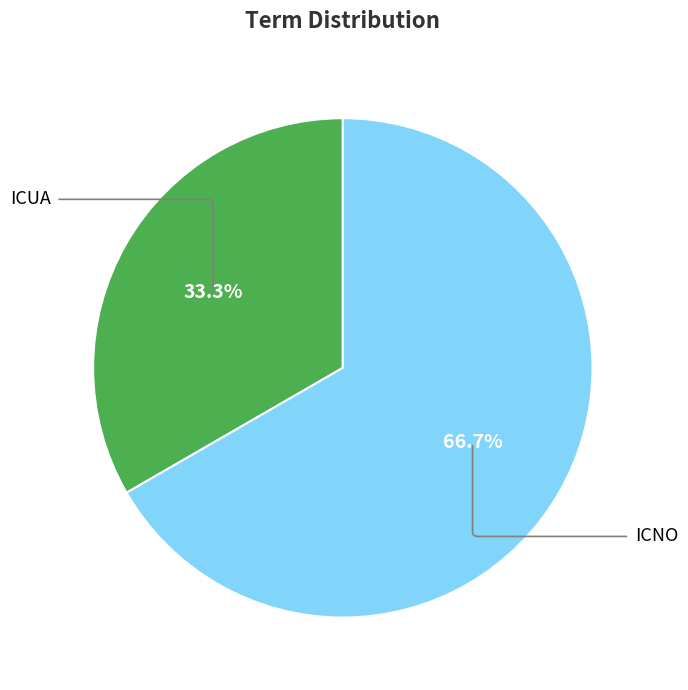

What percentage do ICNO and ICUA together represent?

100.0%